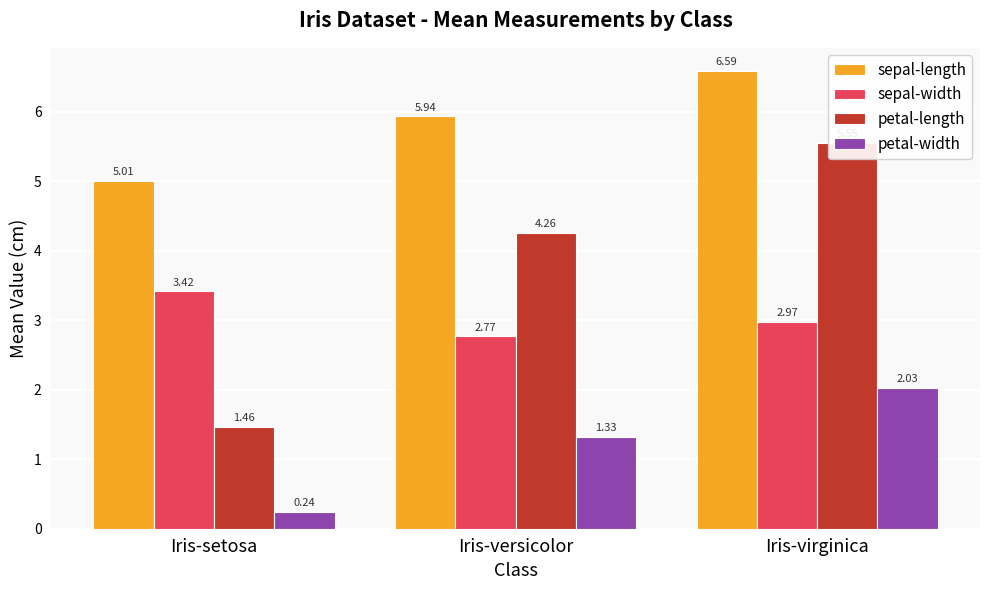

What is the approximate value of petal-width at Iris-versicolor?

1.3